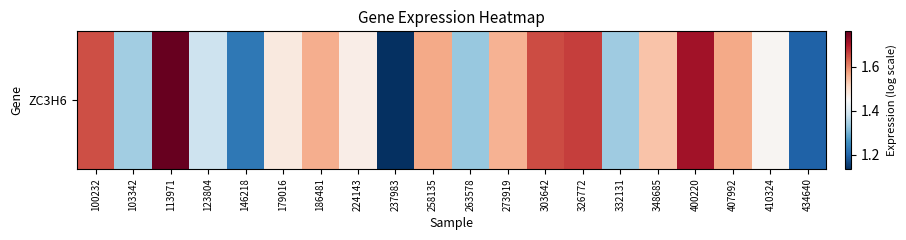

Reading right to left, list all the values displayed in this chart.

1.2	1.5	1.6	1.7	1.5	1.3	1.7	1.7	1.6	1.3	1.6	1.1	1.5	1.6	1.5	1.2	1.4	1.8	1.3	1.7